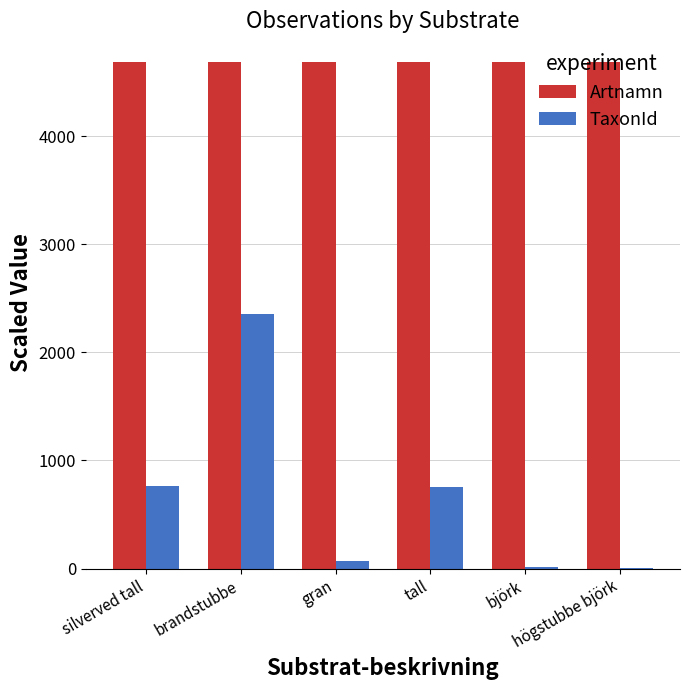

What is the sum of all TaxonId values?

3963.7